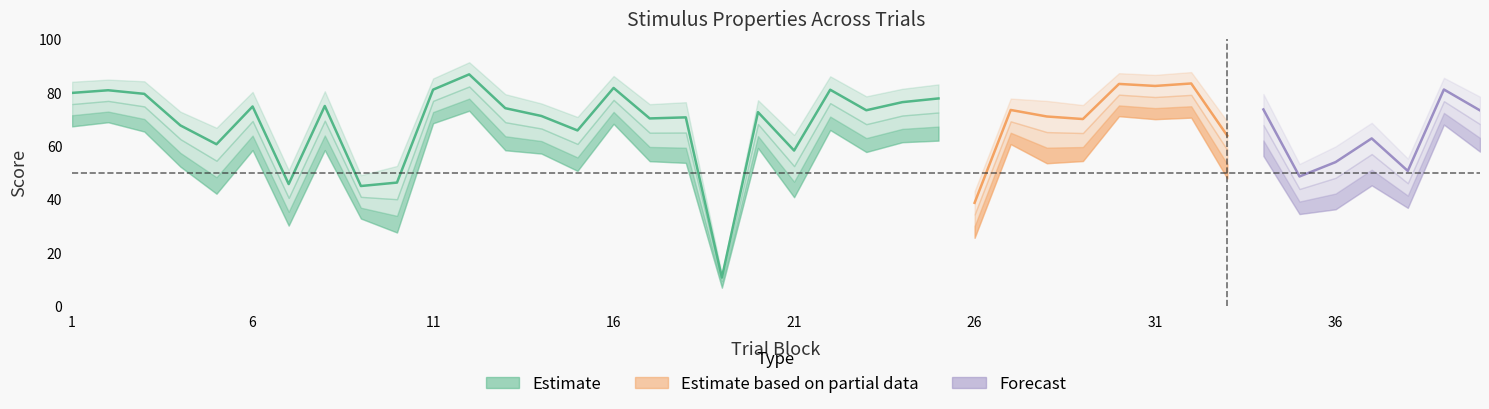

Which label corresponds to the smallest value in the chart?

19